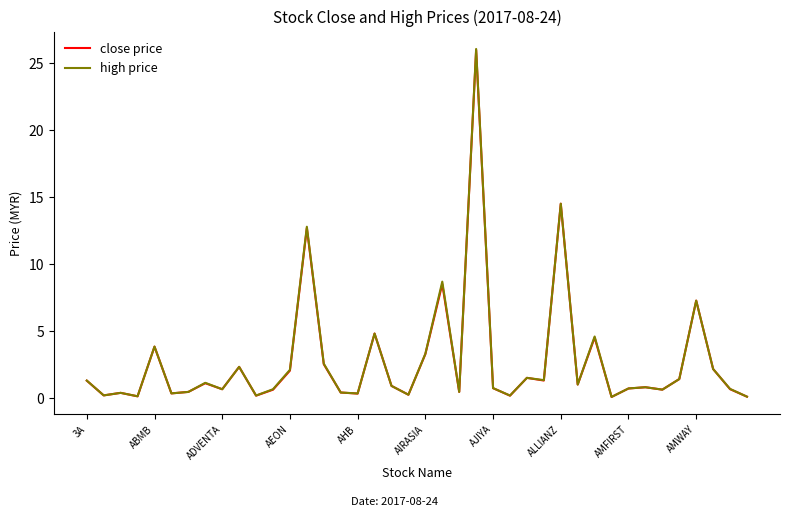

What is the highest value of the close price series?

26.0